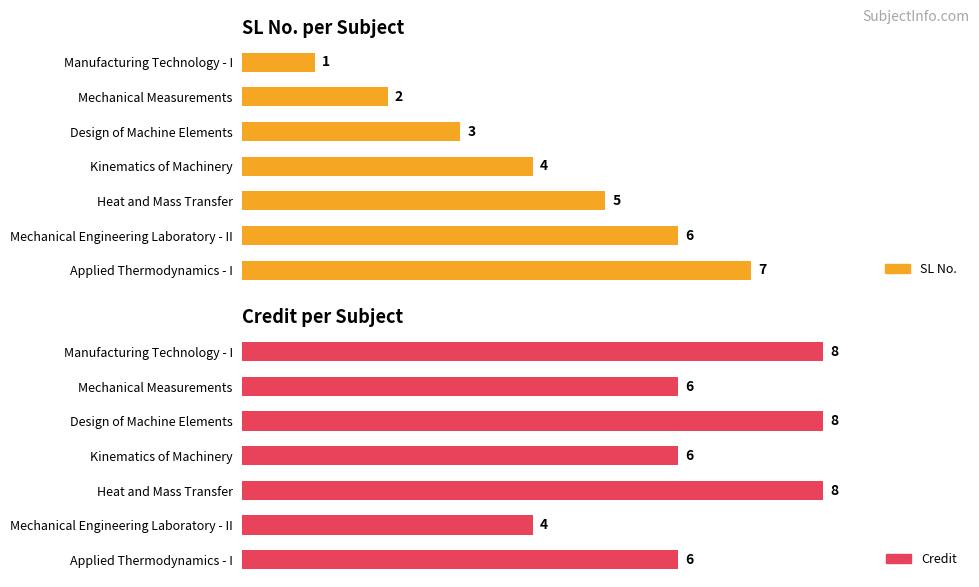

Does the chart contain any negative values?

No